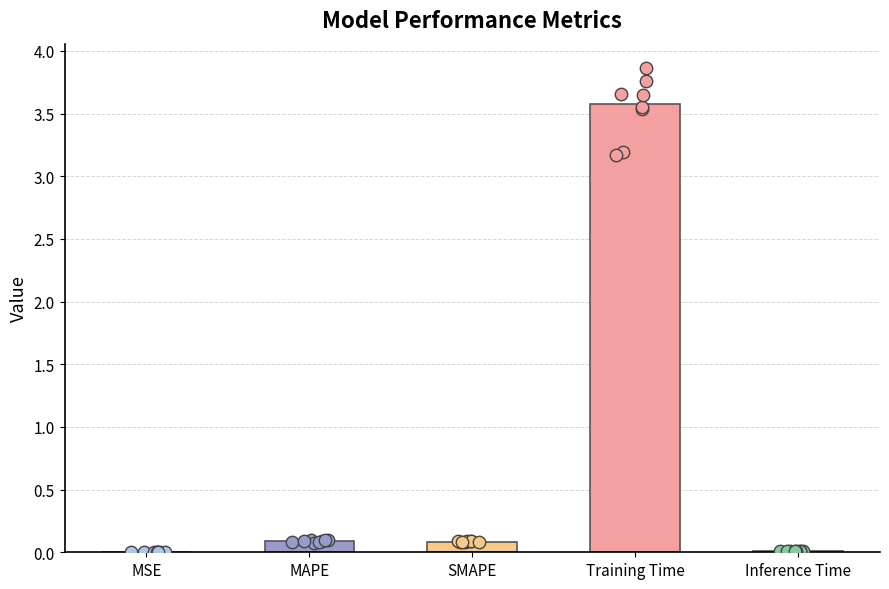

Between Training Time and Inference Time, which is larger?

Training Time